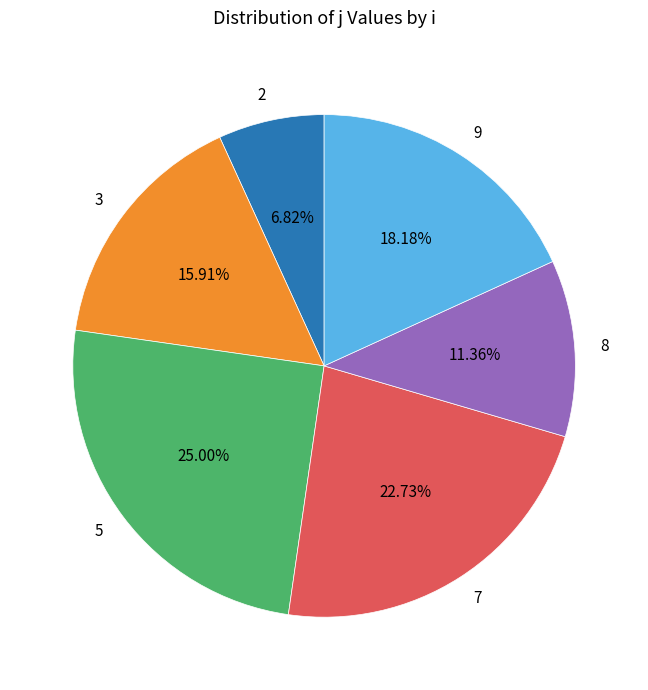

Is 8 the majority of the pie?

No